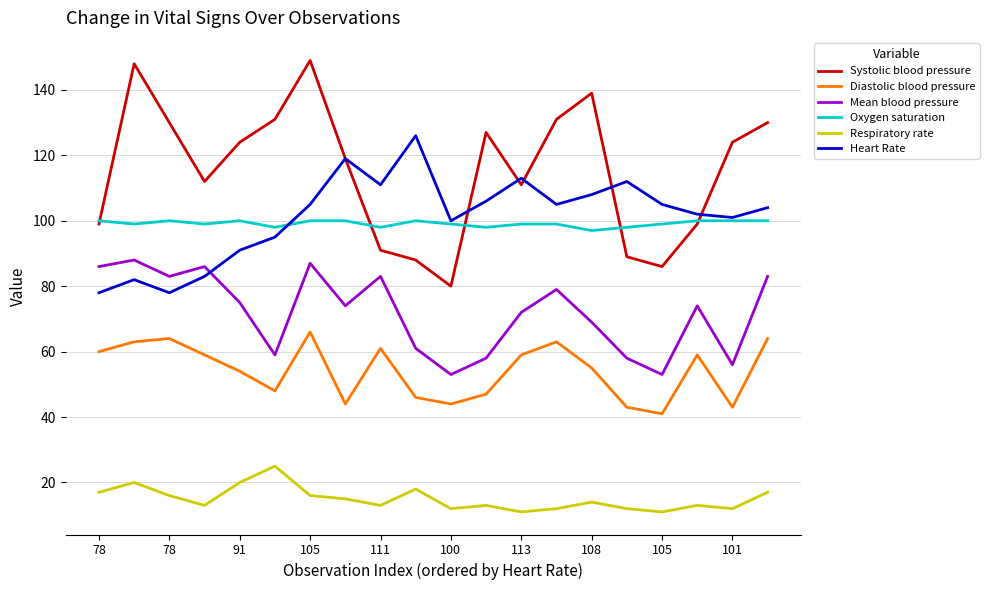

What is the highest value of the Respiratory rate series?

25